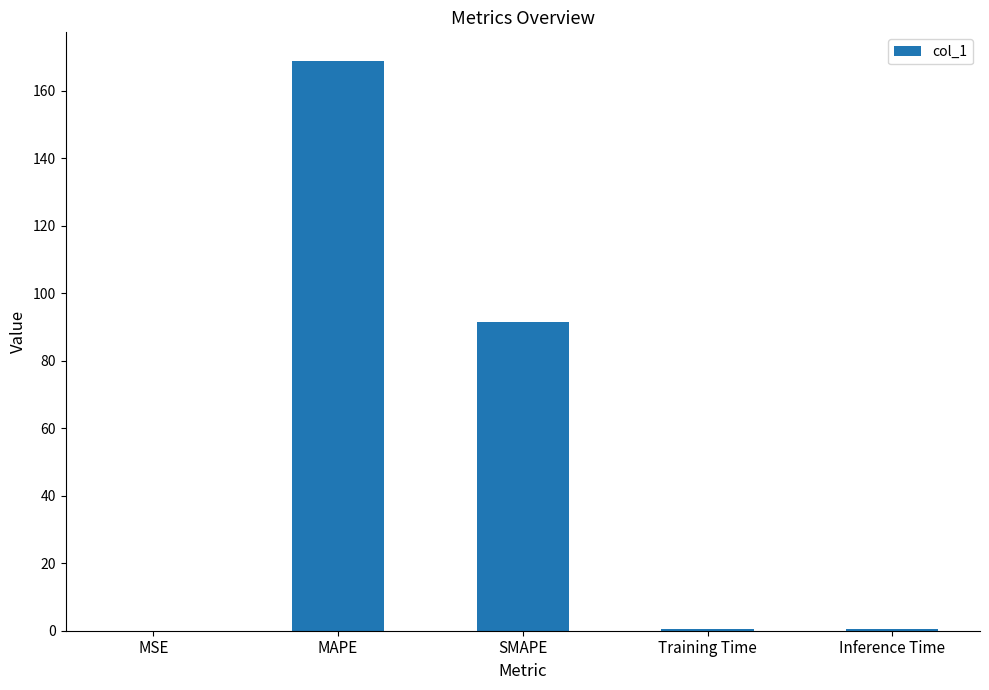

True or false: the data shows 0.4 at Training Time.

True